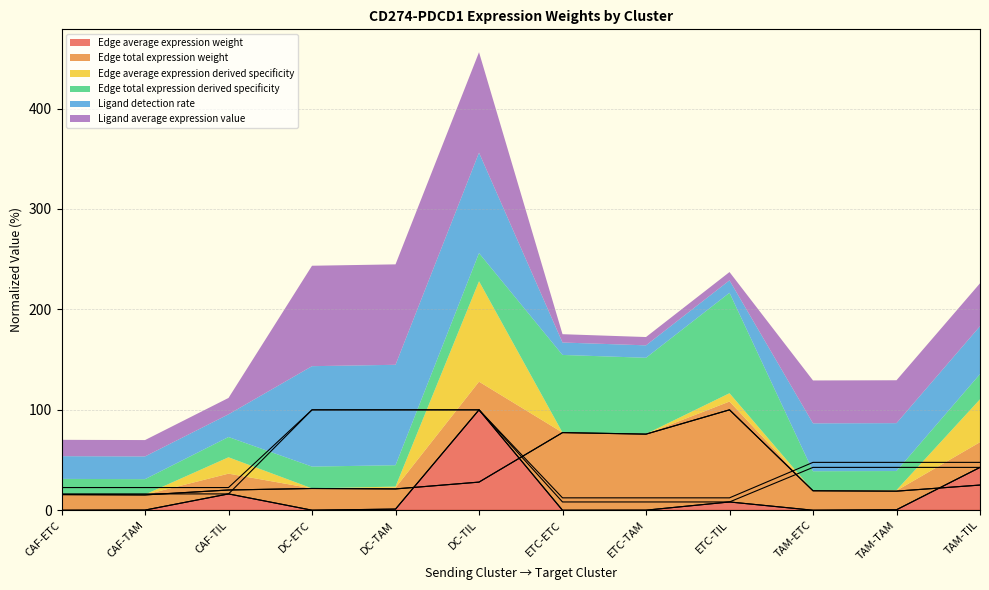

Rank the categories by Edge average expression weight value from highest to lowest.

DC-TIL, TAM-TIL, CAF-TIL, ETC-TIL, DC-TAM, TAM-TAM, CAF-TAM, ETC-TAM, DC-ETC, TAM-ETC, CAF-ETC, ETC-ETC